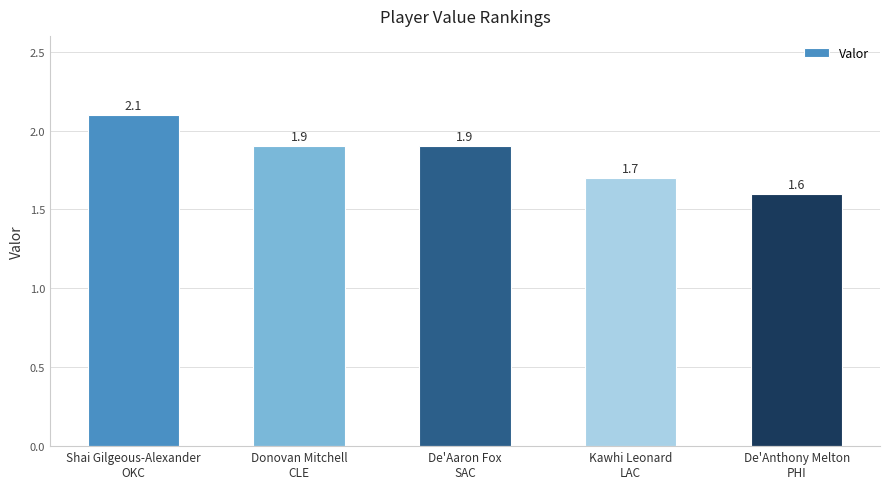

Which label corresponds to the smallest value in the chart?

De'Anthony Melton
PHI